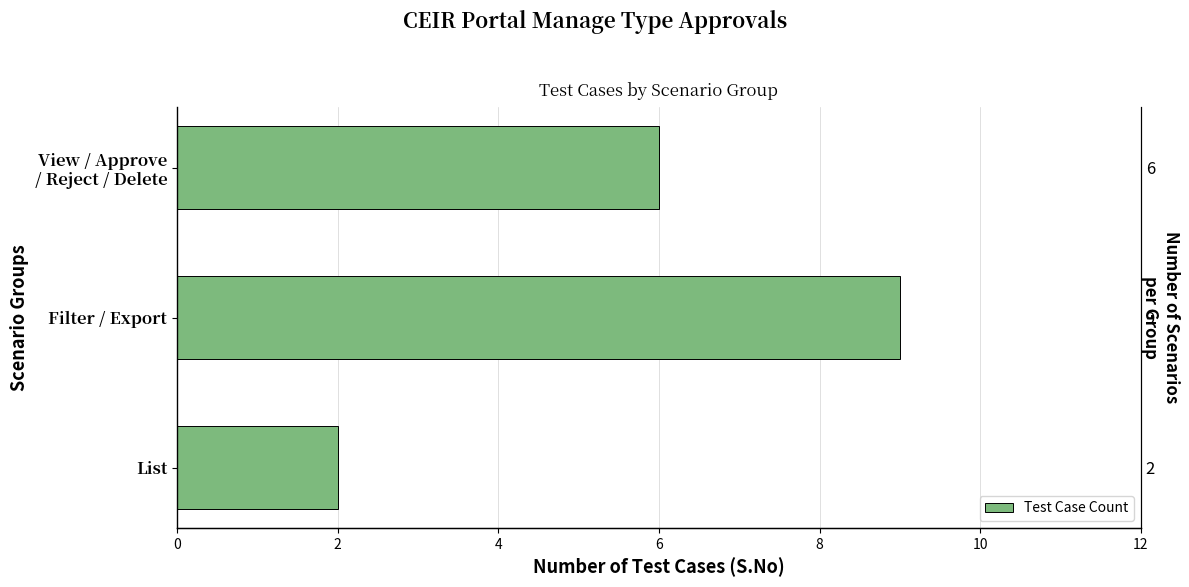

What is the sum of the values at Filter / Export and List?

11